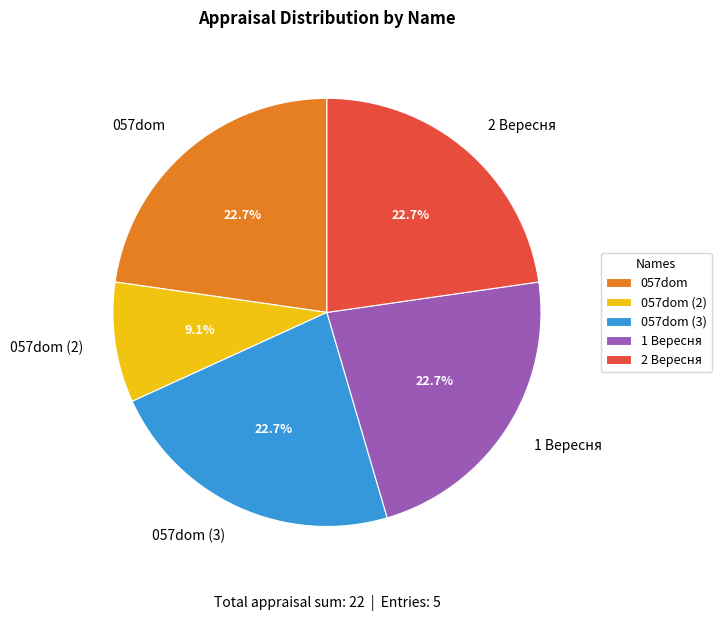

Is it true that 057dom (3) is 12% of the pie?

False